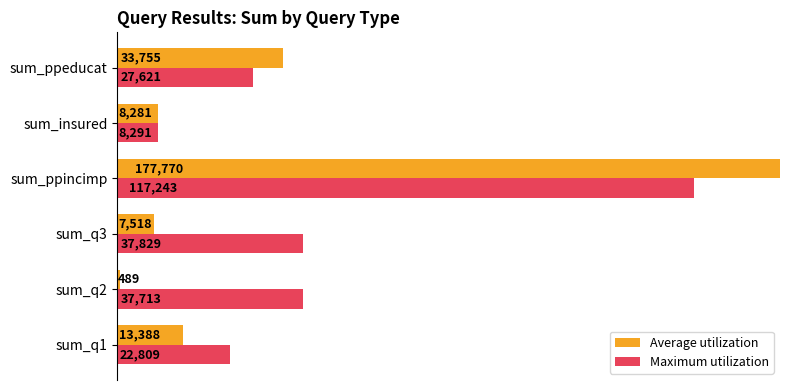

What is the difference between the maximum and minimum values in the Maximum utilization series?

108952